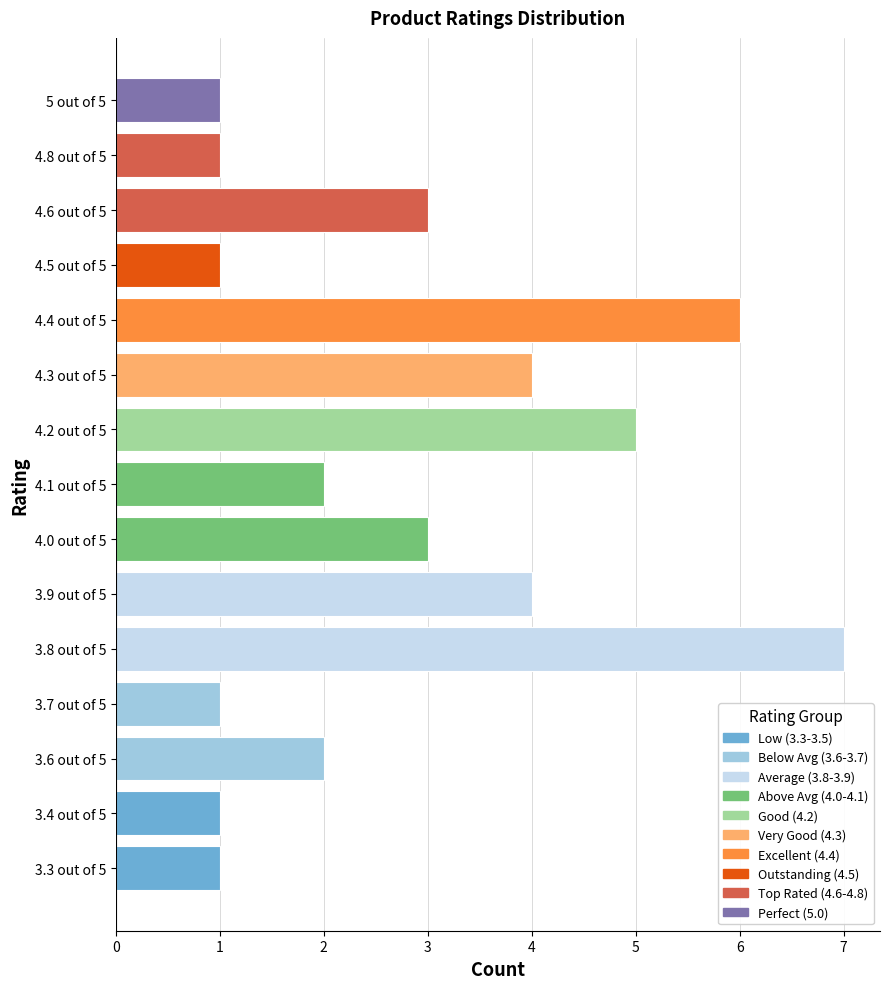

What is the difference between the maximum and minimum values?

6